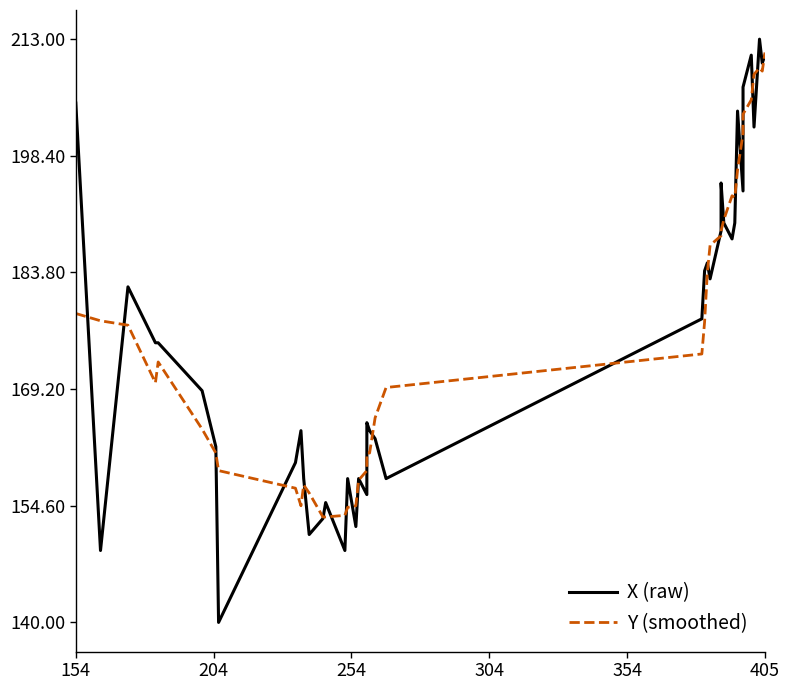

What is the total value across all series at 354?

347.6